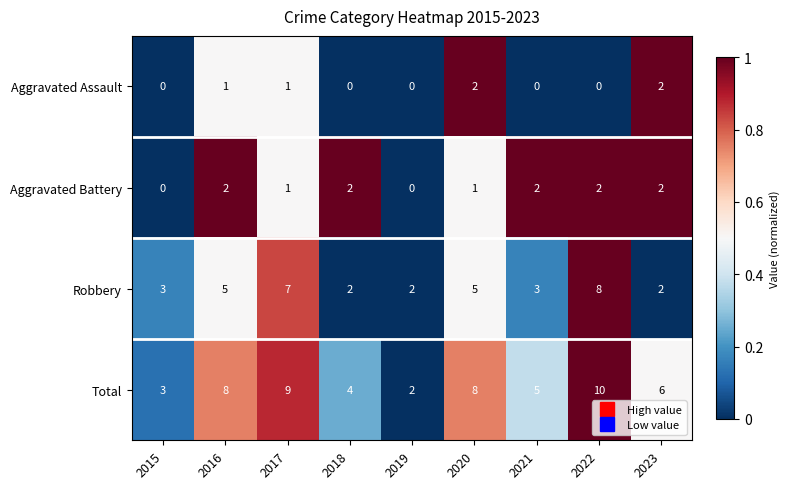

At which category is the sum across all series the highest?

2022